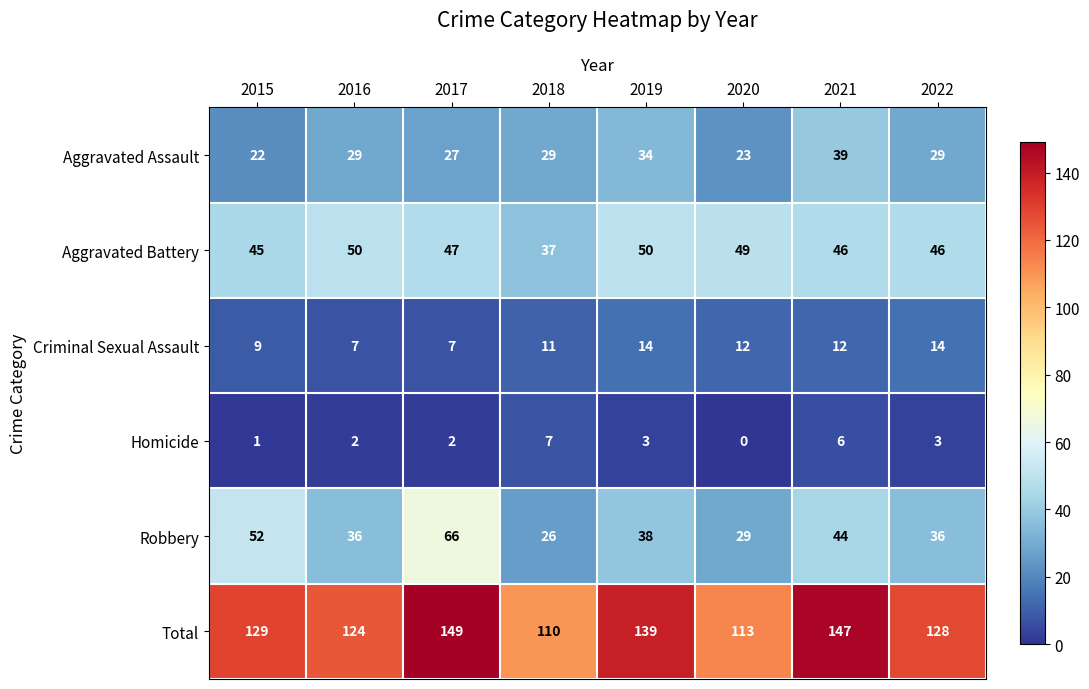

What is the spread (max minus min) of values at 2022?

125